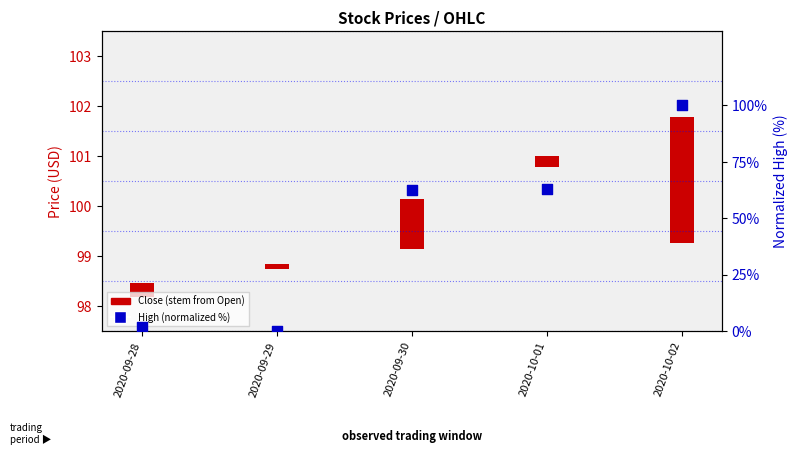

What is the change in value from 2020-09-29 to 2020-10-02?

+100.0